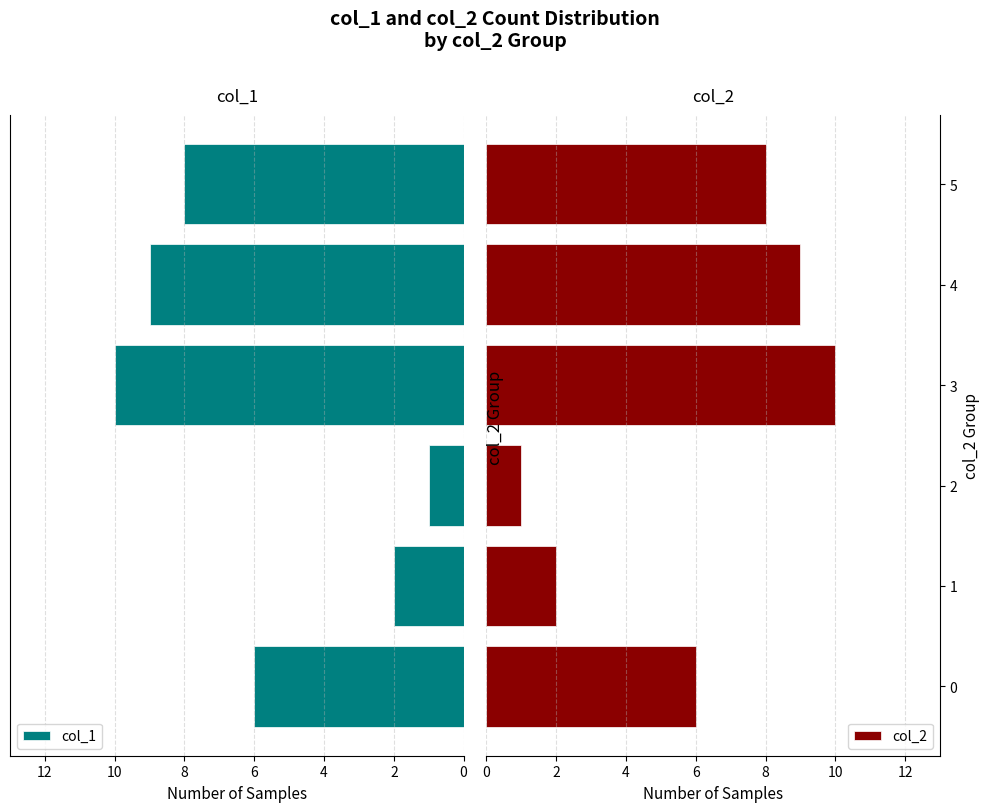

At how many categories does at least one series exceed 3?

4